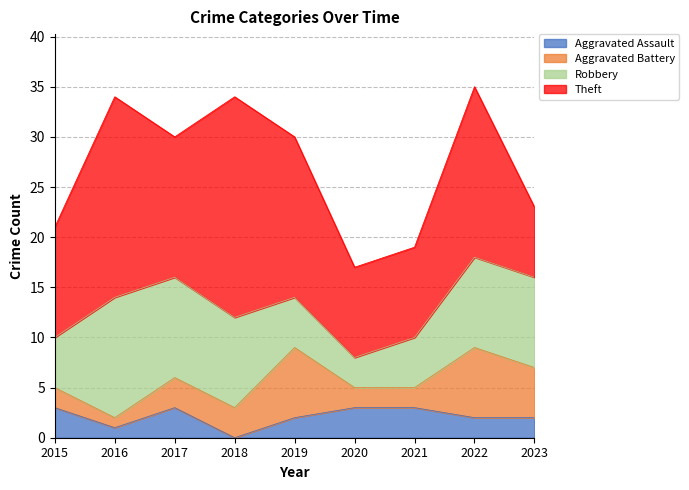

At which label is Aggravated Assault closest to 1?

2016